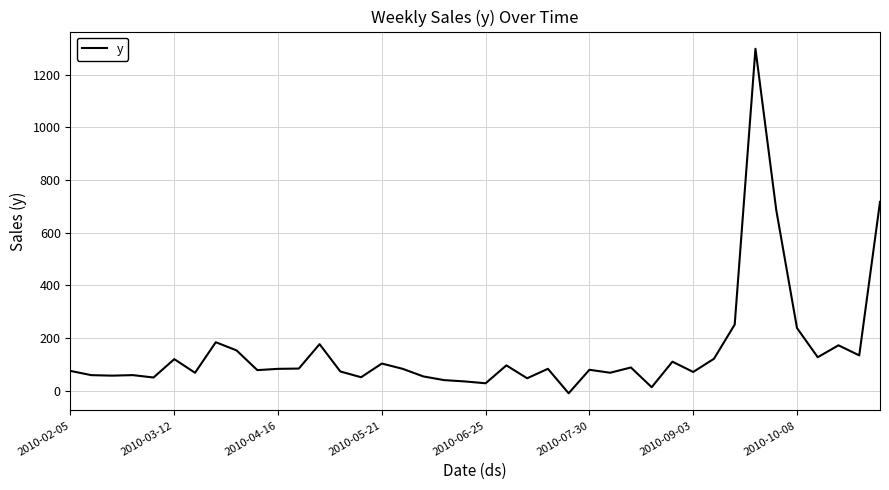

What is the difference between the maximum and minimum values?

1309.0